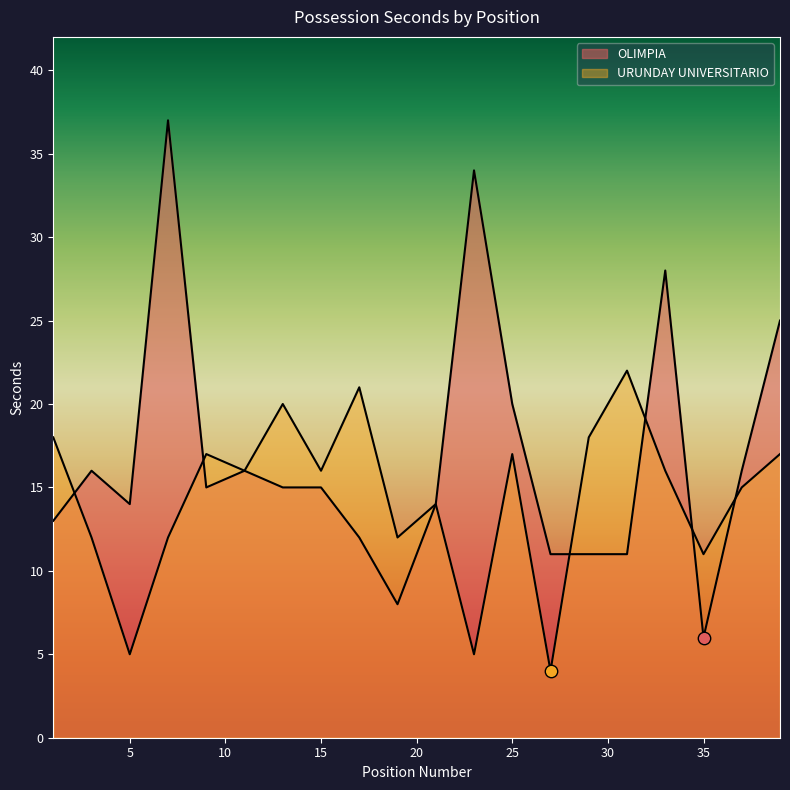

What is the total value across all series at 13?

35